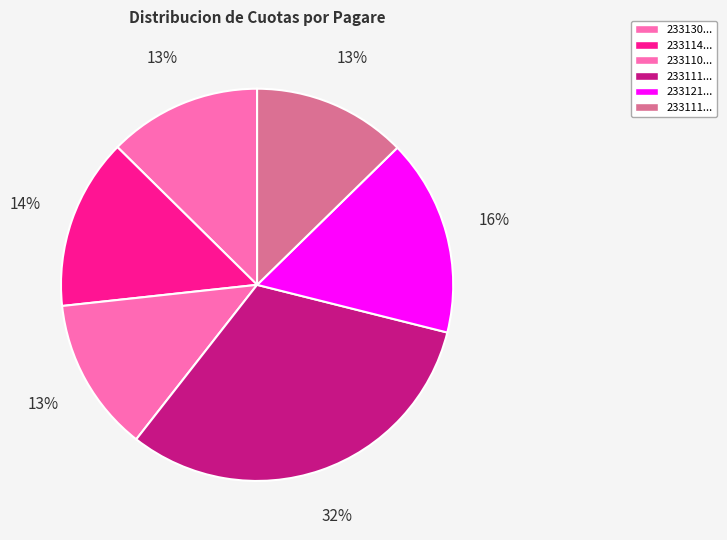

How many segments does this pie chart have?

6